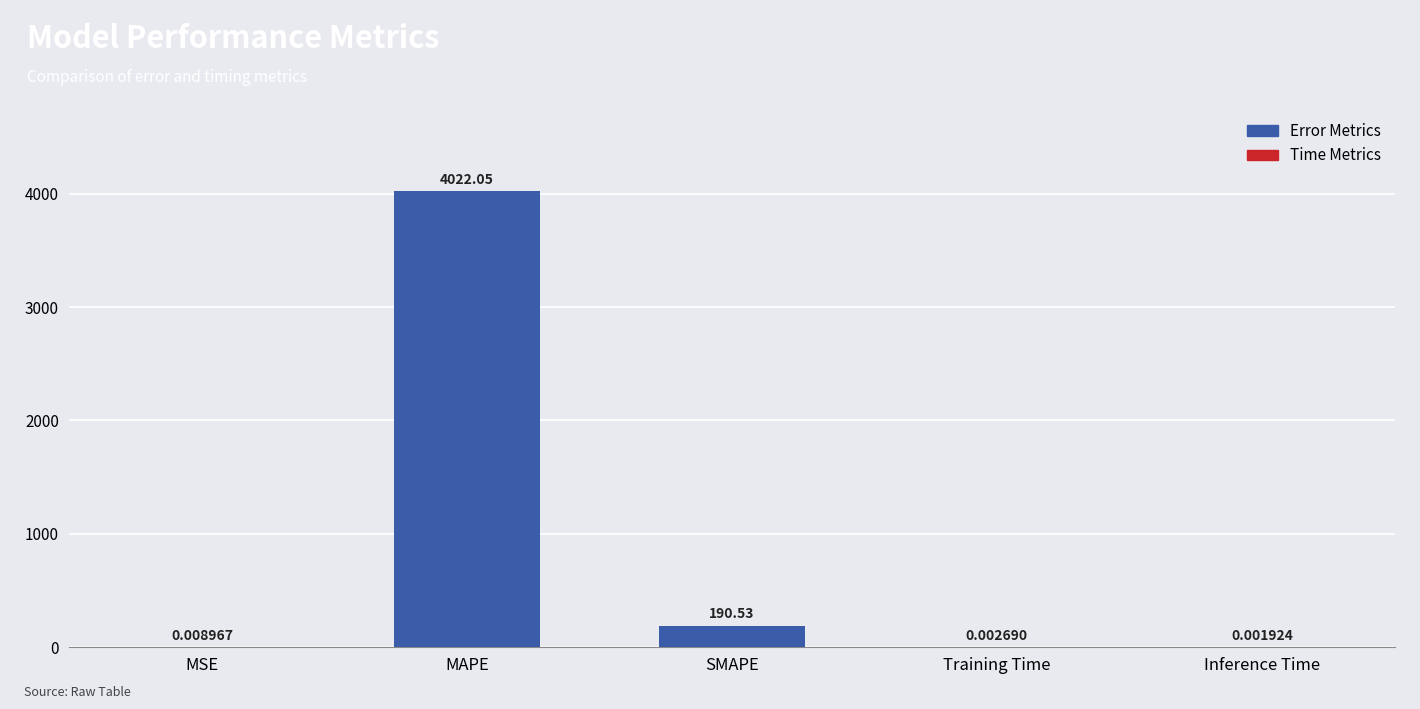

At which label is the value closest to 2011?

SMAPE